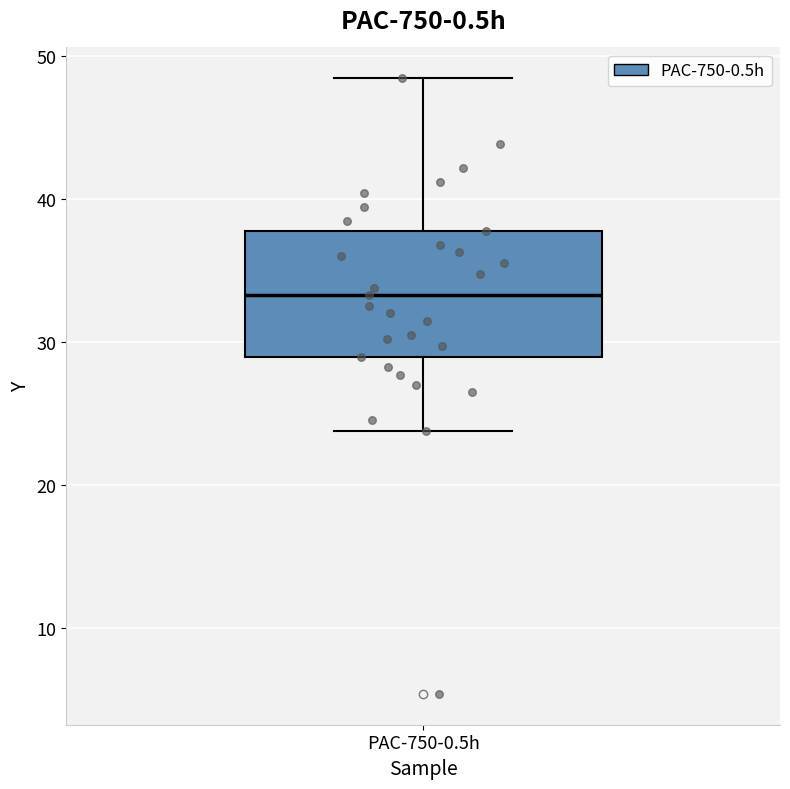

Where is the lower edge of the box for PAC-750-0.5h on the y-axis? The values are not printed on the chart, so give them approximately, as read against the axis.

29